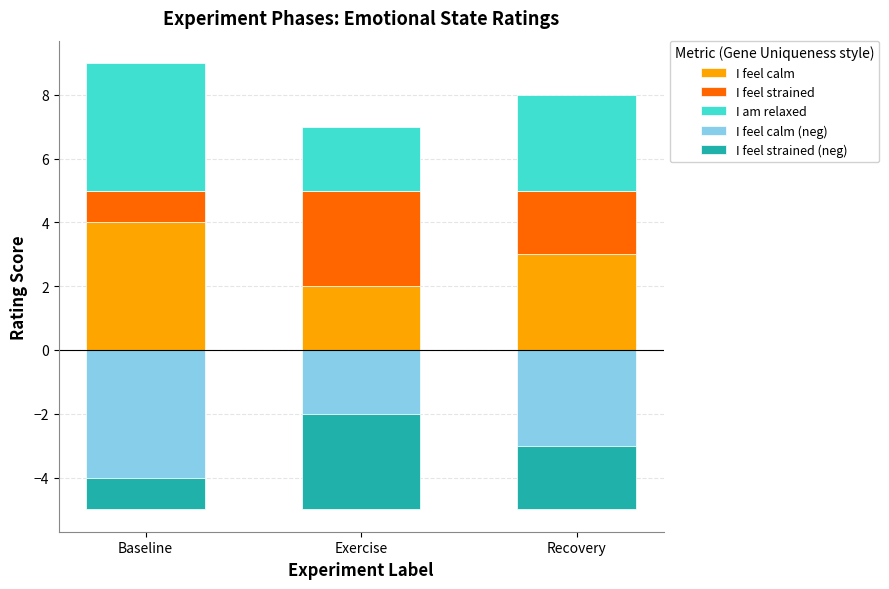

What is the difference between the maximum and minimum values in the I am relaxed series?

2